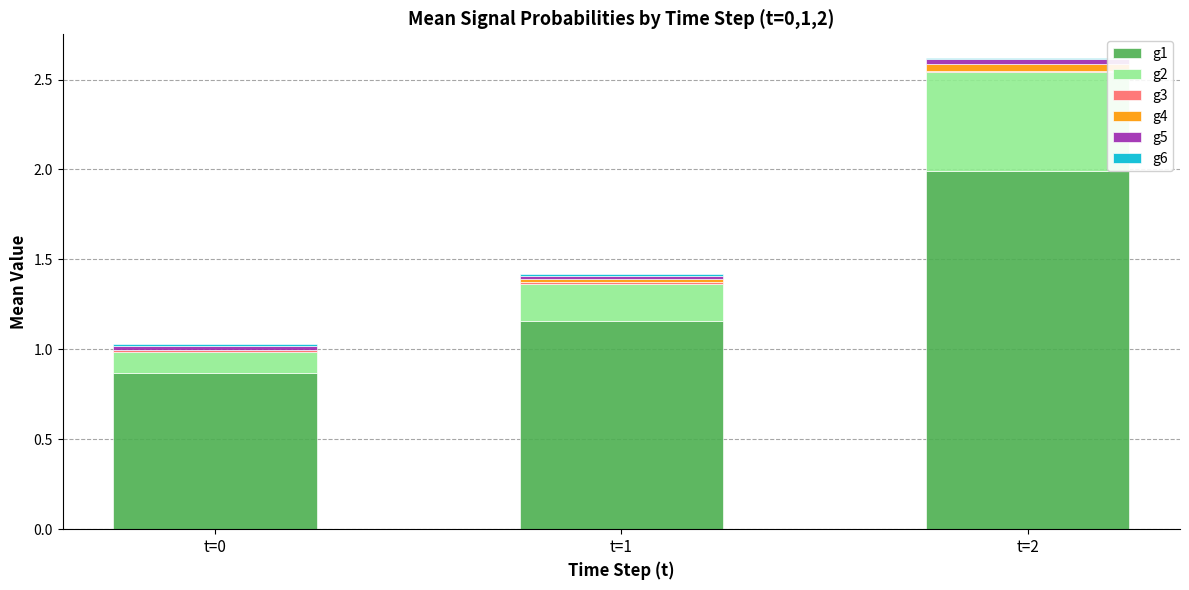

Where does the g1 series first go above 1?

t=1